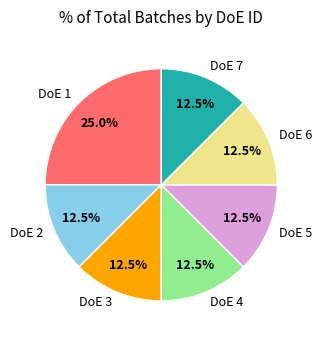

What is the ratio of the value at DoE 2 to the value at DoE 1?

0.5